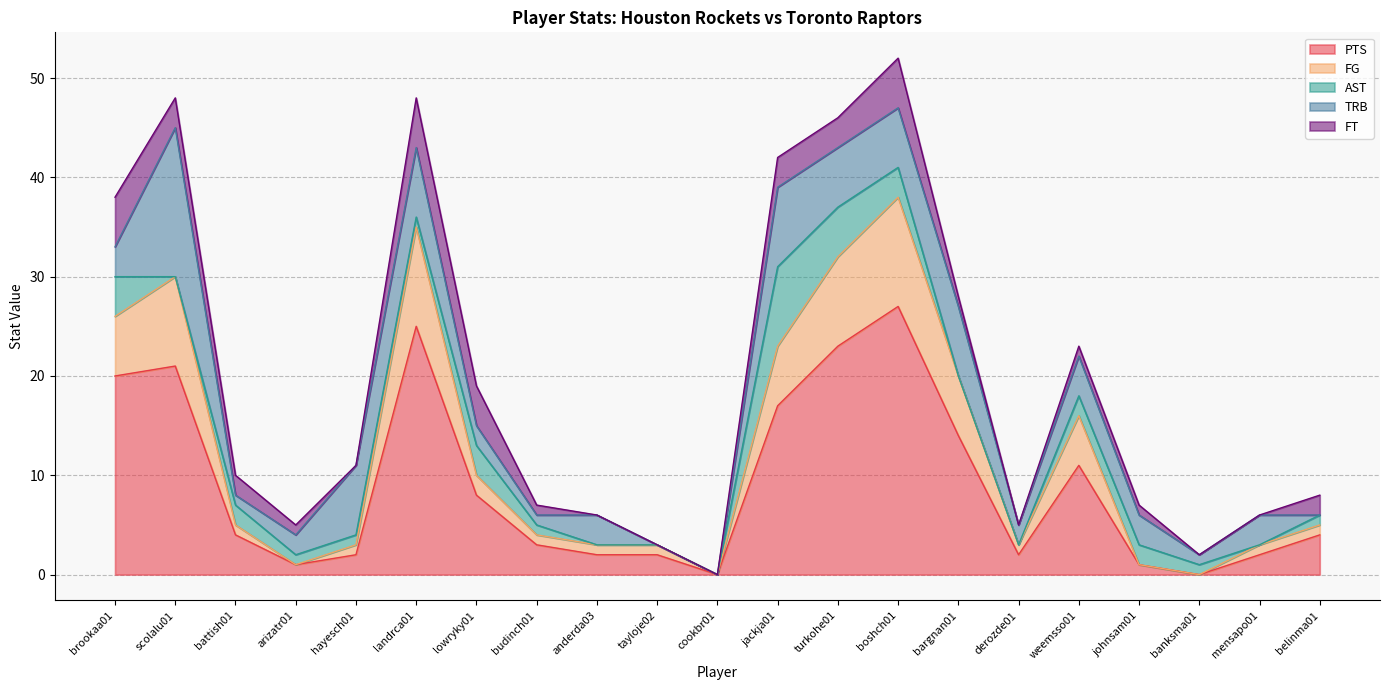

What is the difference between the highest and lowest values at bargnan01?

14